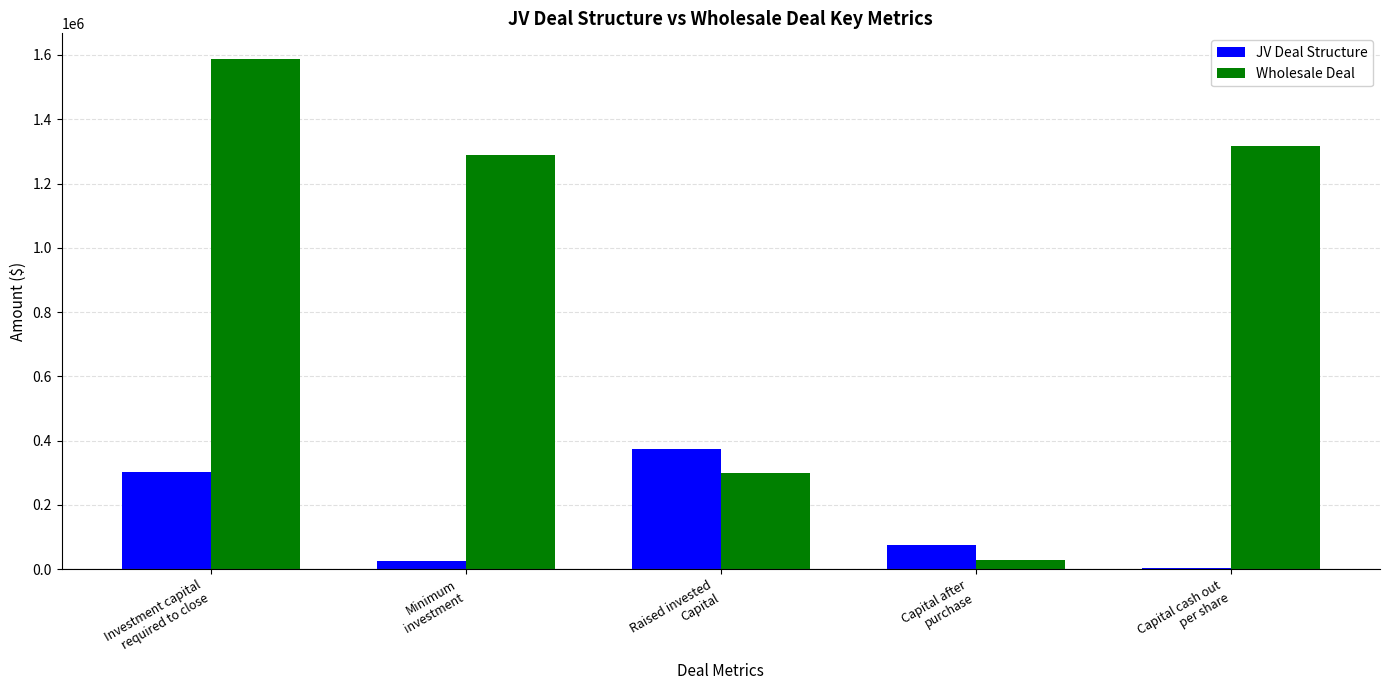

At which label does JV Deal Structure reach its peak?

Raised invested
Capital